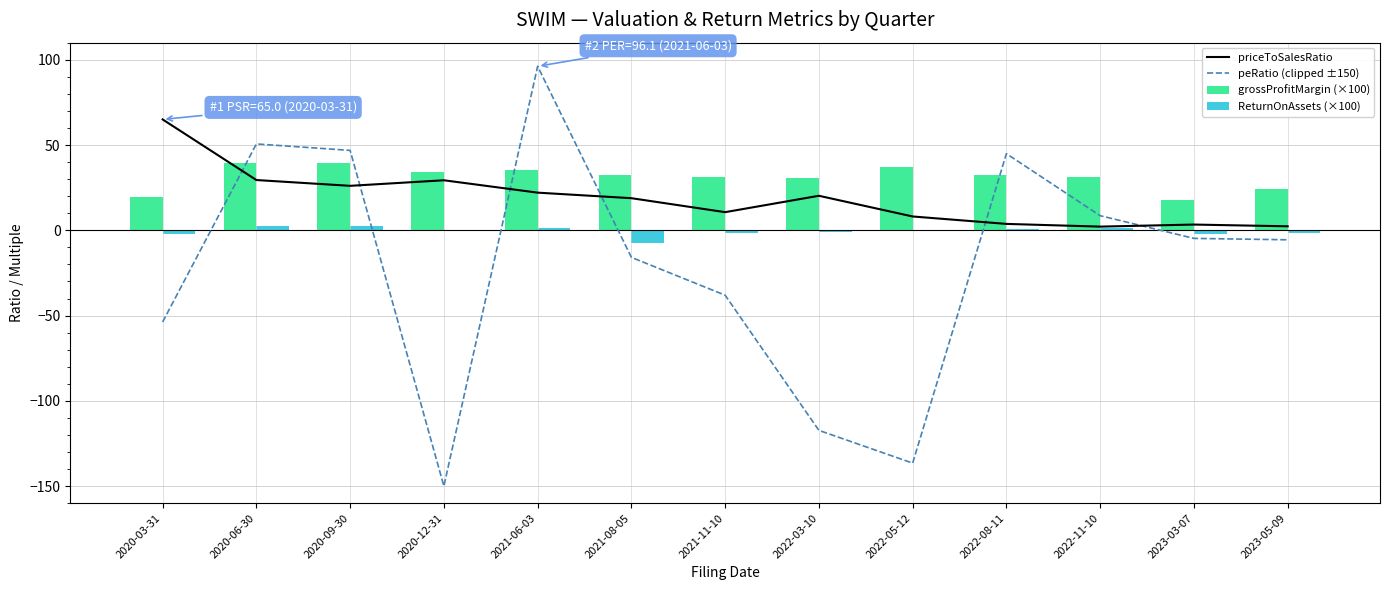

What is the sum of the ReturnOnAssets (×100) values at 2021-06-03 and 2022-08-11?

1.7